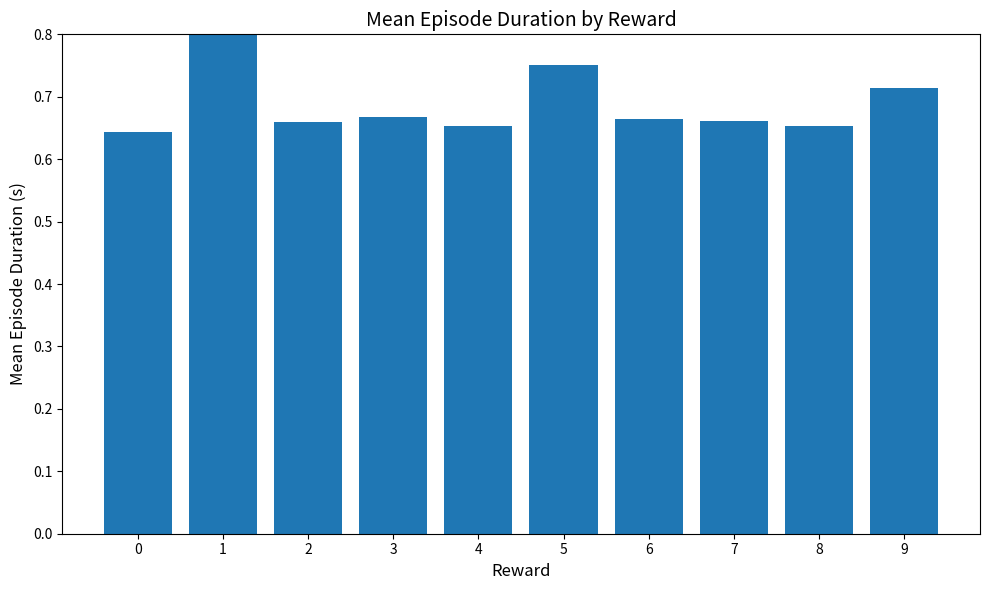

List the labels in order of value, largest first.

1, 5, 9, 3, 6, 7, 2, 4, 8, 0